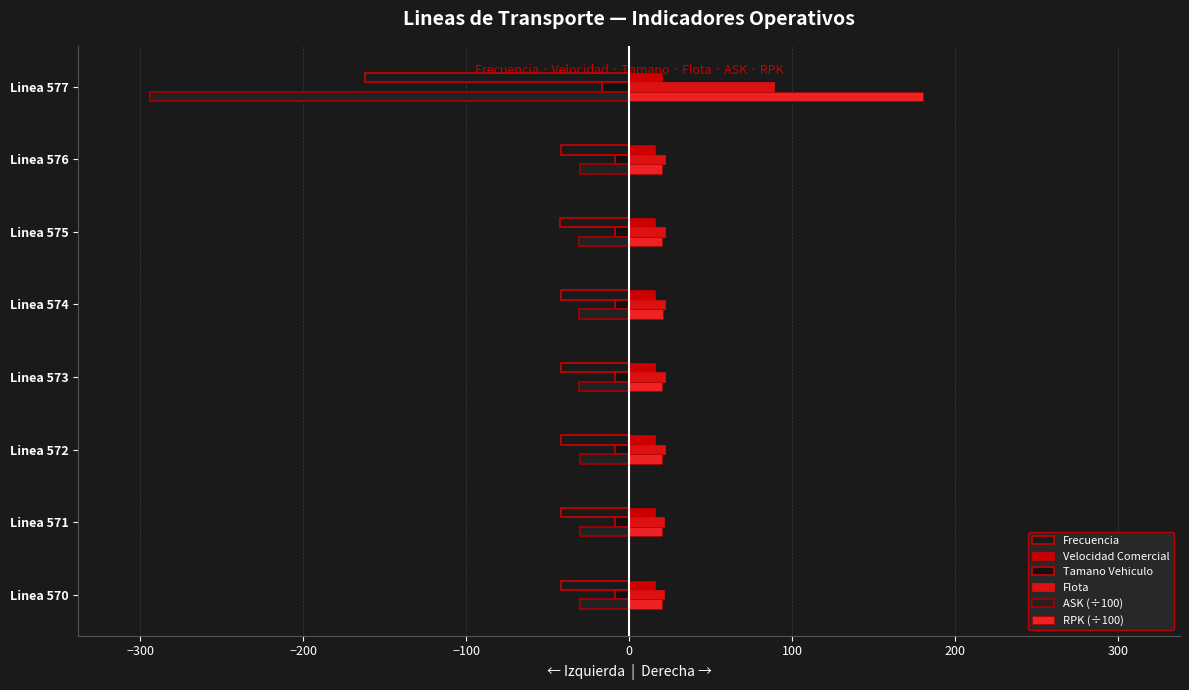

What is the smallest value displayed?

-293.9